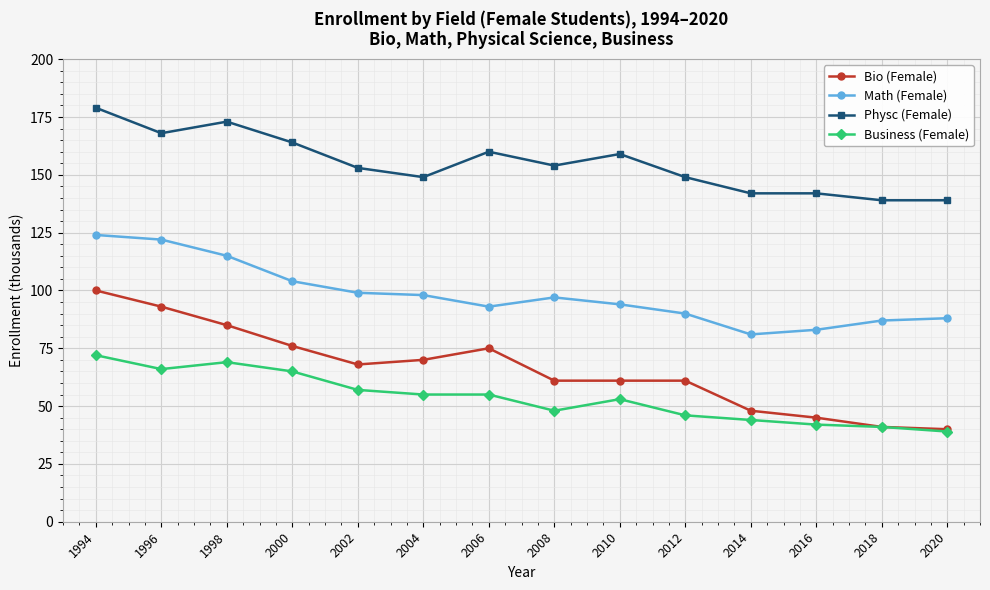

Reading right to left, transcribe all the data shown in this chart.

Bio (Female): 2020=40	2018=41	2016=45	2014=48	2012=61	2010=61	2008=61	2006=75	2004=70	2002=68	2000=76	1998=85	1996=93	1994=100
Math (Female): 2020=88	2018=87	2016=83	2014=81	2012=90	2010=94	2008=97	2006=93	2004=98	2002=99	2000=104	1998=115	1996=122	1994=124
Physc (Female): 2020=139	2018=139	2016=142	2014=142	2012=149	2010=159	2008=154	2006=160	2004=149	2002=153	2000=164	1998=173	1996=168	1994=179
Business (Female): 2020=39	2018=41	2016=42	2014=44	2012=46	2010=53	2008=48	2006=55	2004=55	2002=57	2000=65	1998=69	1996=66	1994=72